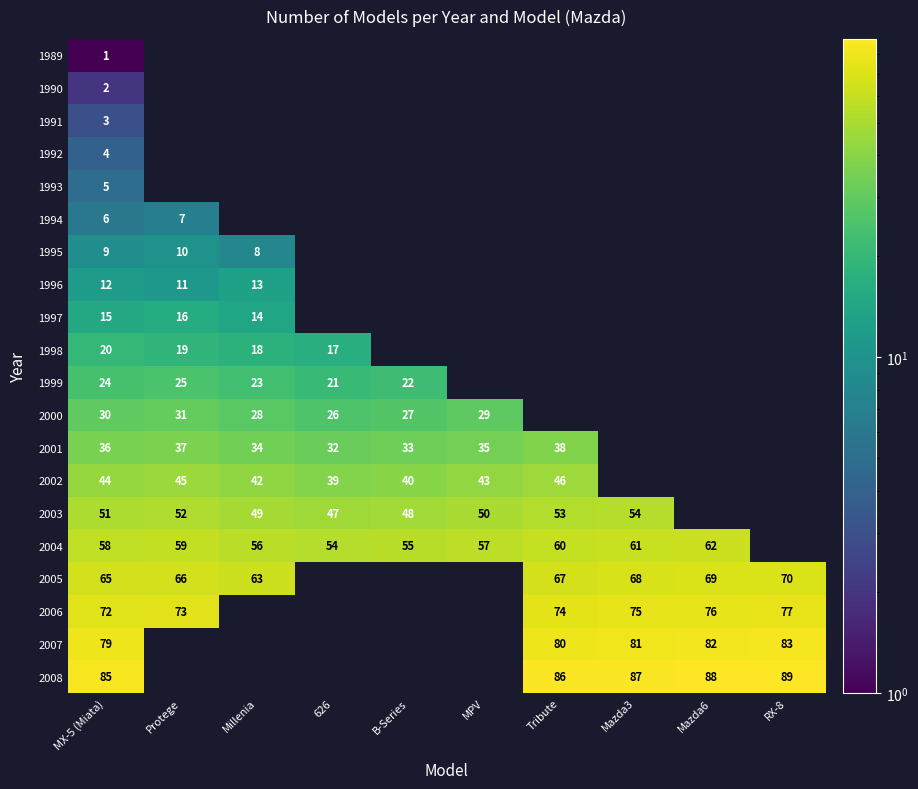

The value of 2001 at Millenia is 50. True or false?

False